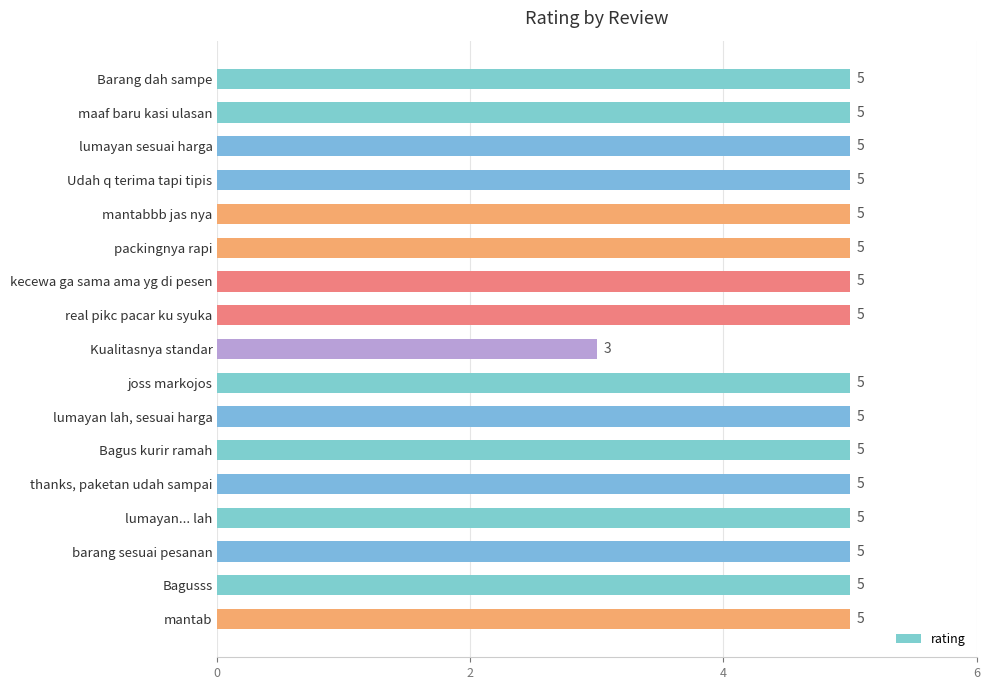

Reading top to bottom, transcribe all the data shown in this chart.

5	5	5	5	5	5	5	5	3	5	5	5	5	5	5	5	5